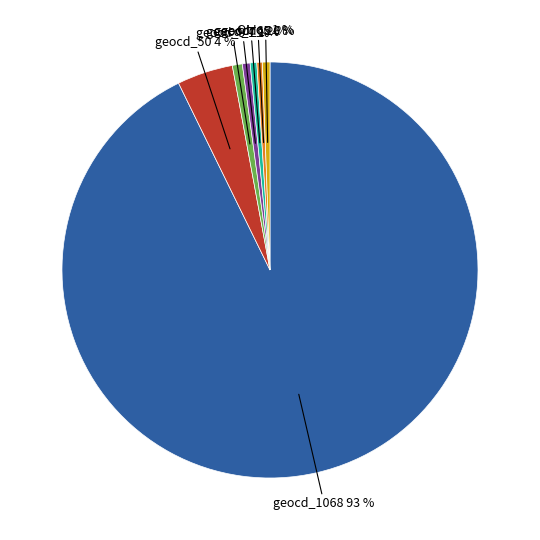

Which slice is the largest?

geocd_1068 93 %